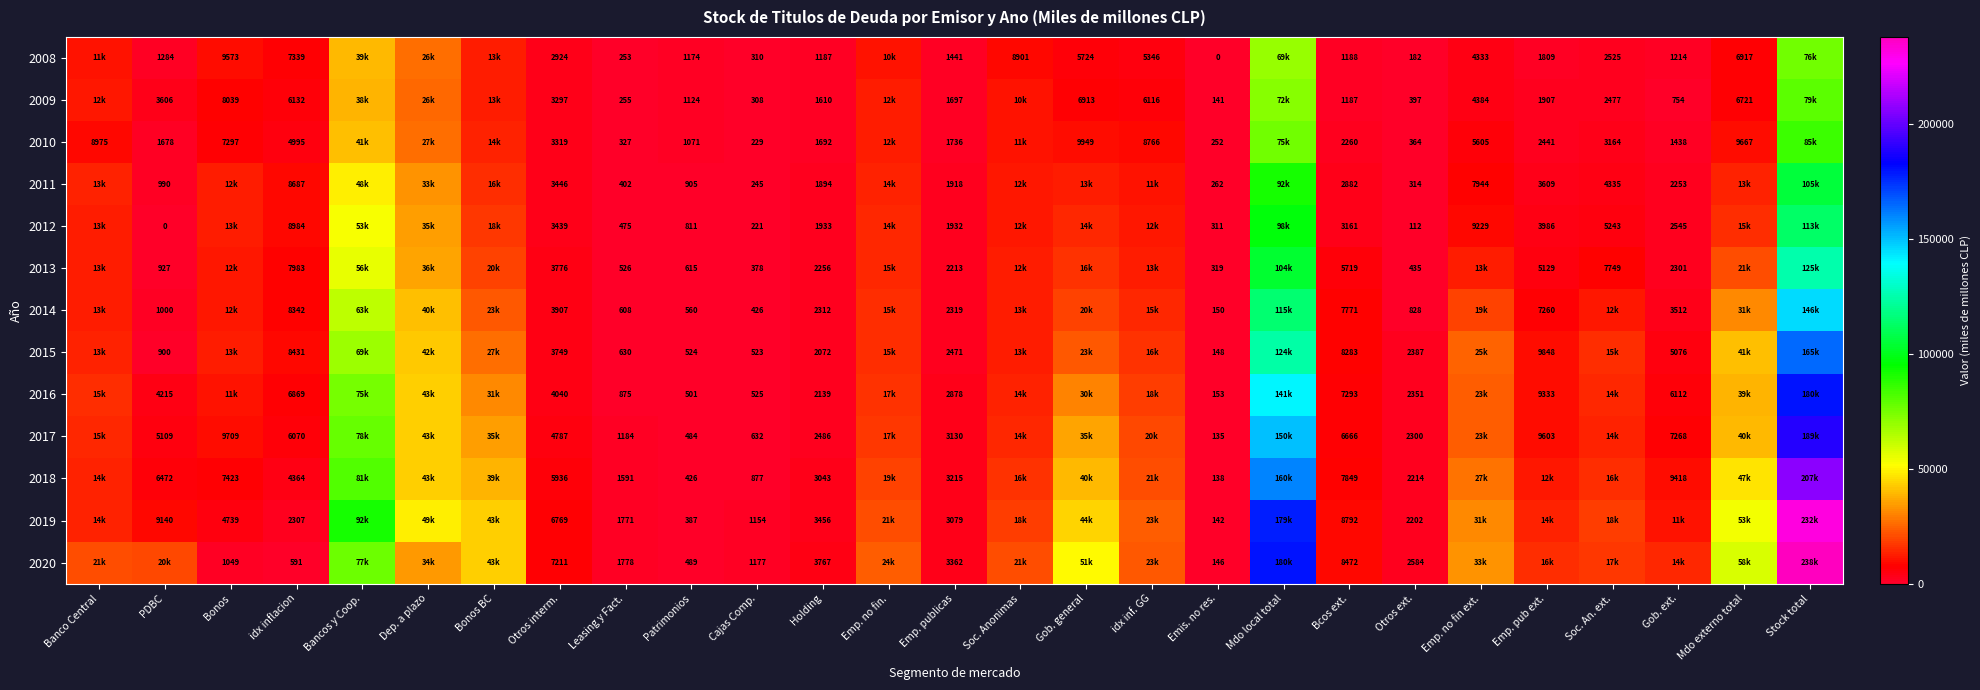

Which category has the highest value across all series?

Stock total